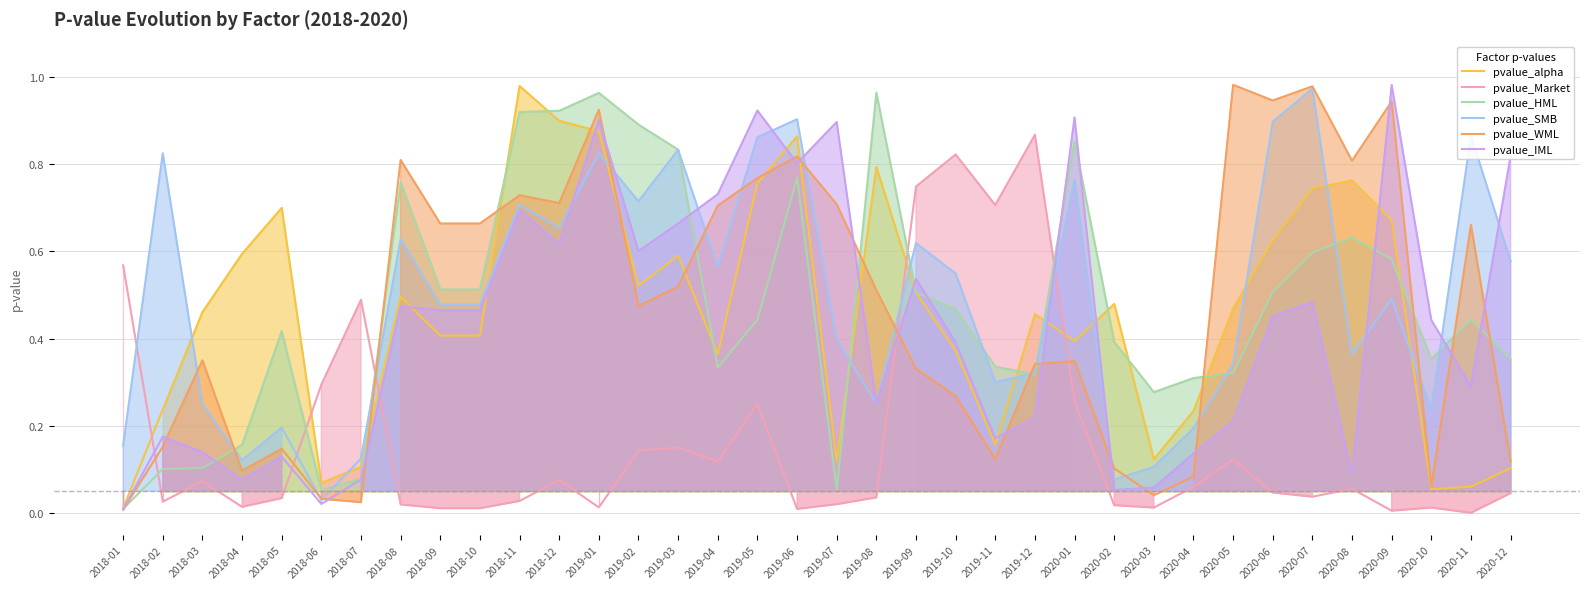

Where is pvalue_HML nearest to the value 0?

2018-01